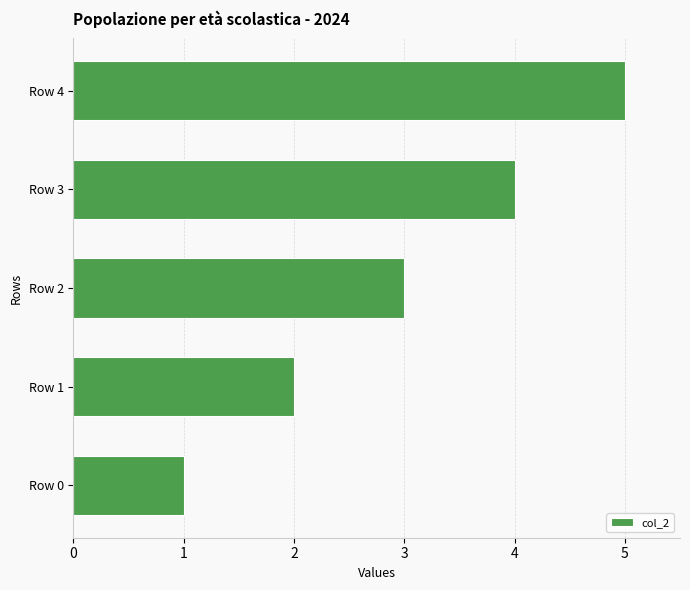

What is the change in value from Row 0 to Row 2?

+2